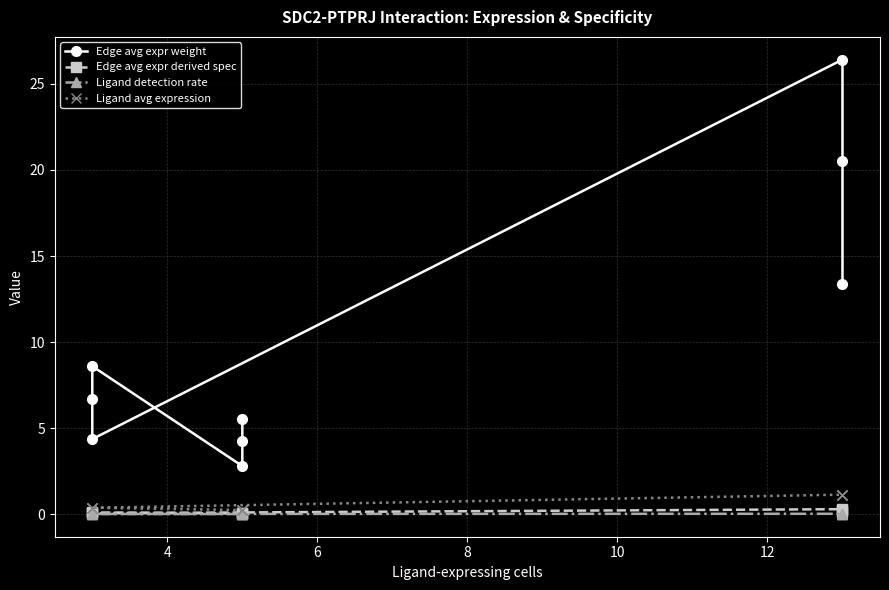

The value of Edge avg expr weight at 6 is 1.0. True or false?

False